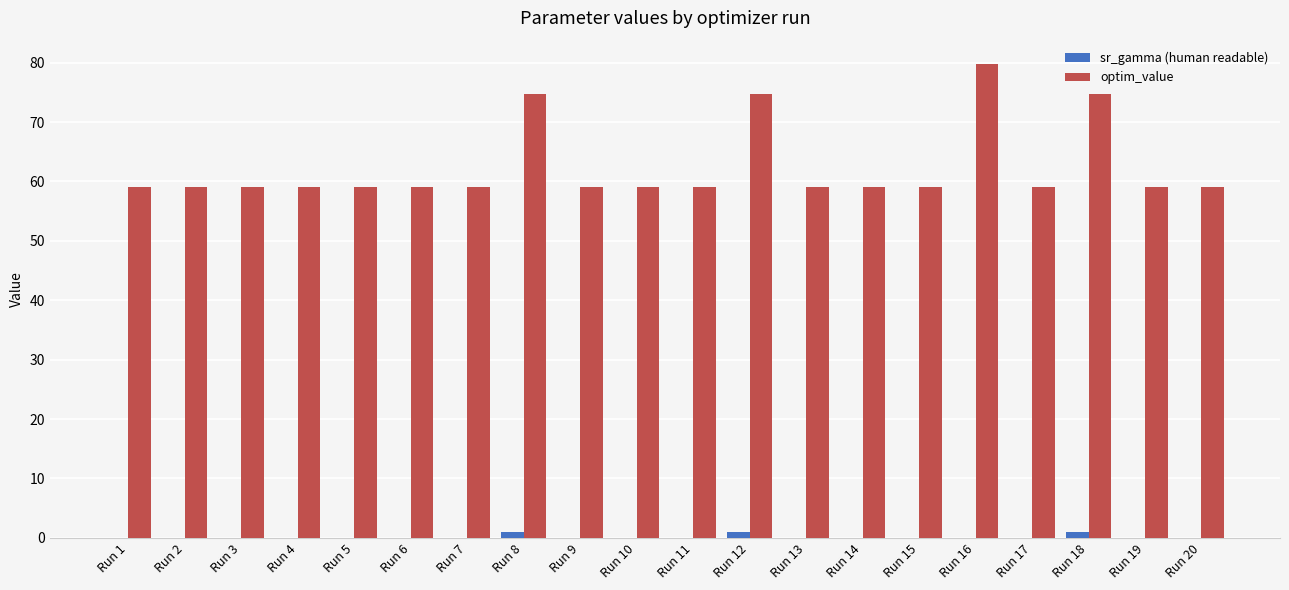

The optim_value series shows 59.1 at Run 10. True or false?

True